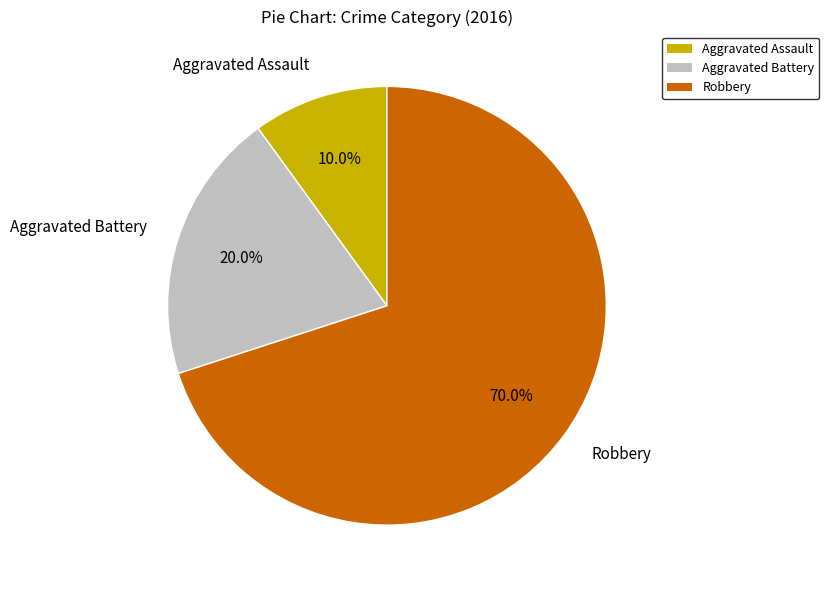

To the nearest percent, what is the combined percentage of Aggravated Assault and Aggravated Battery?

30%